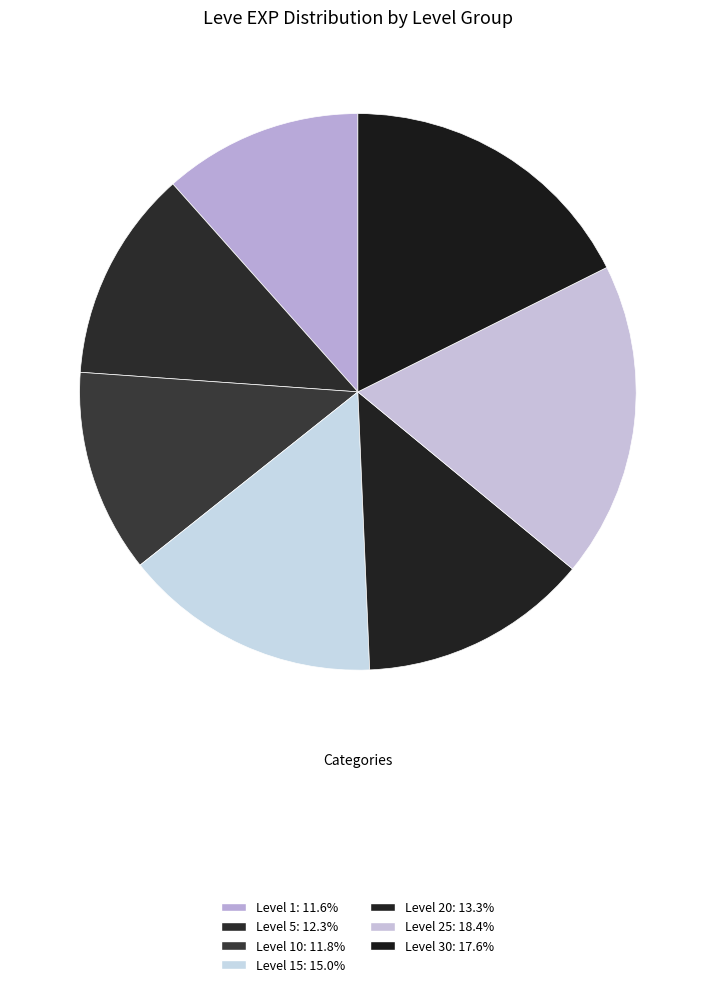

Is there a majority slice in this chart?

No